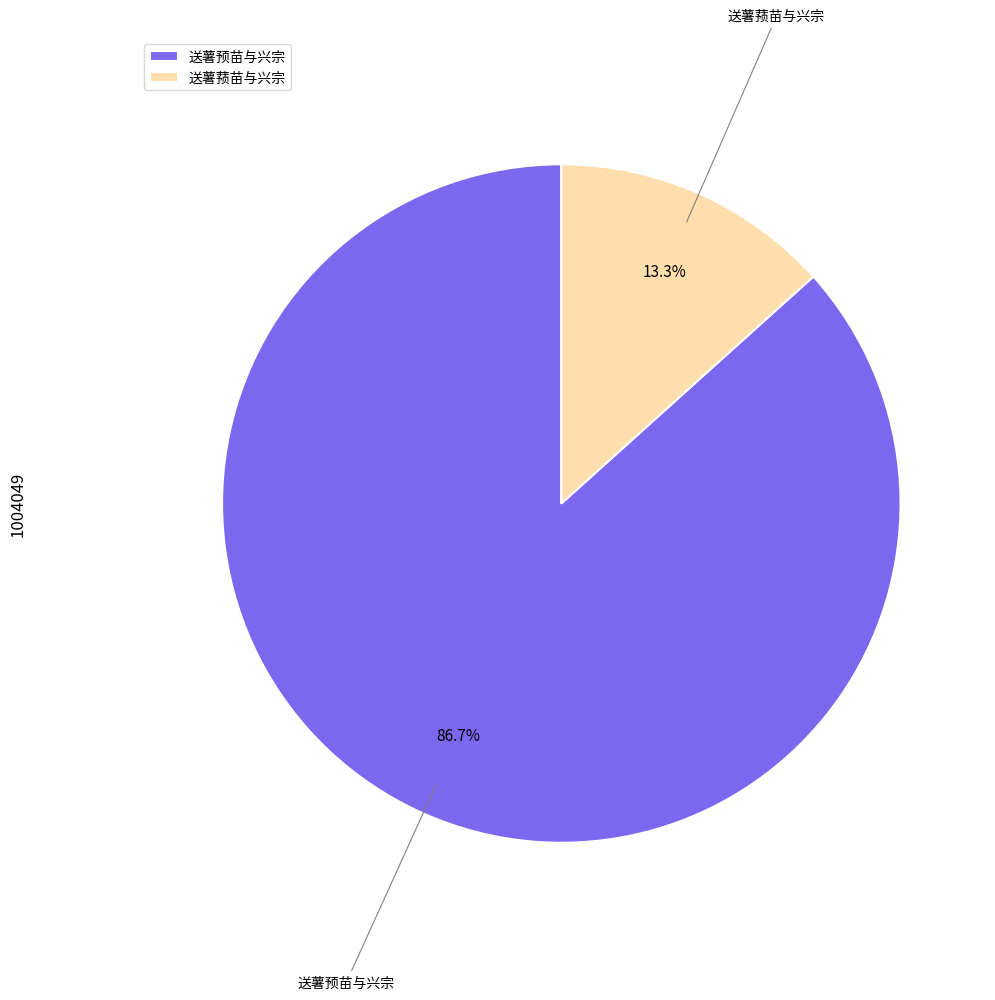

Which slice is the smallest?

送薯蓣苗与兴宗